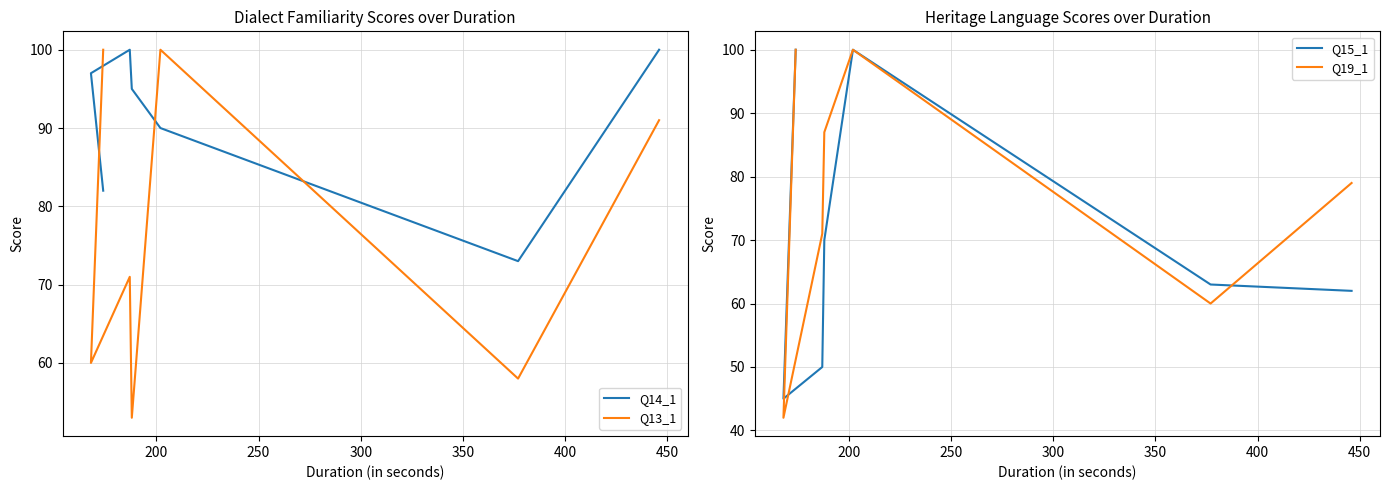

How many lines are shown in the chart?

4